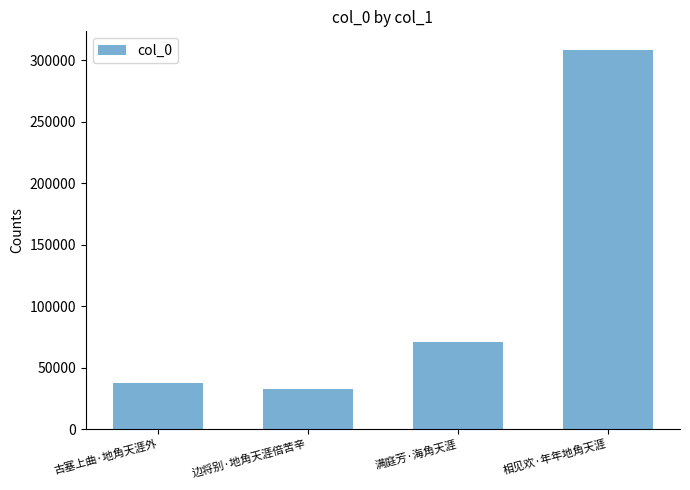

Read the value at 相见欢·年年地角天涯.

308047